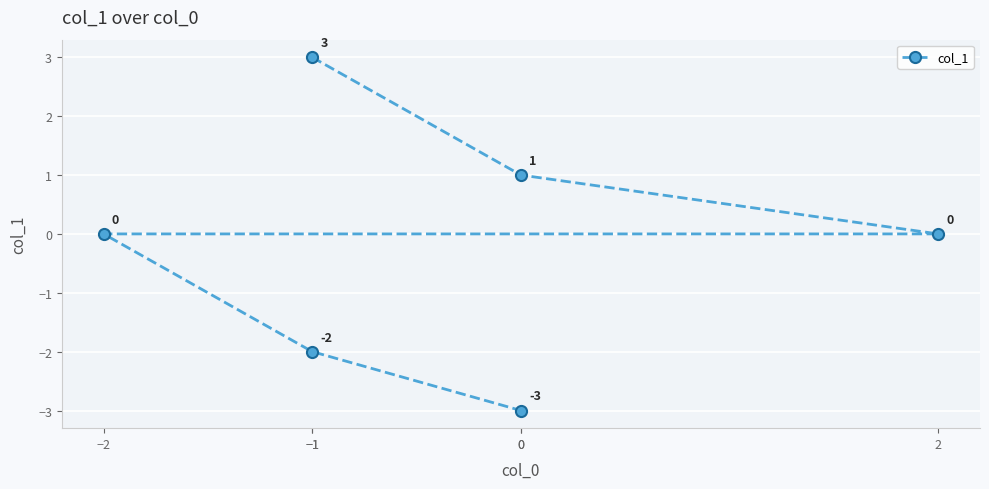

What is the label of the 3rd point from the right?

−2